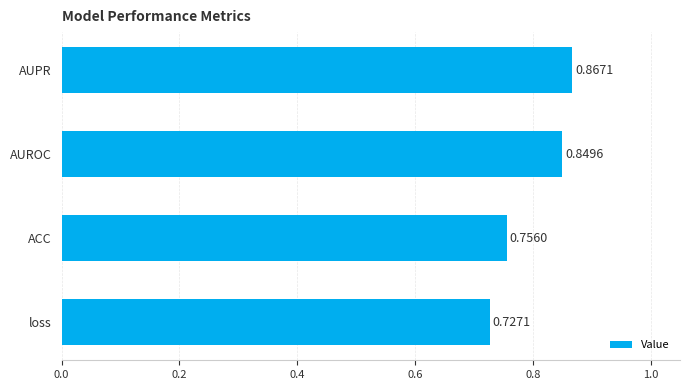

Rank the categories by value from highest to lowest.

AUPR, AUROC, ACC, loss